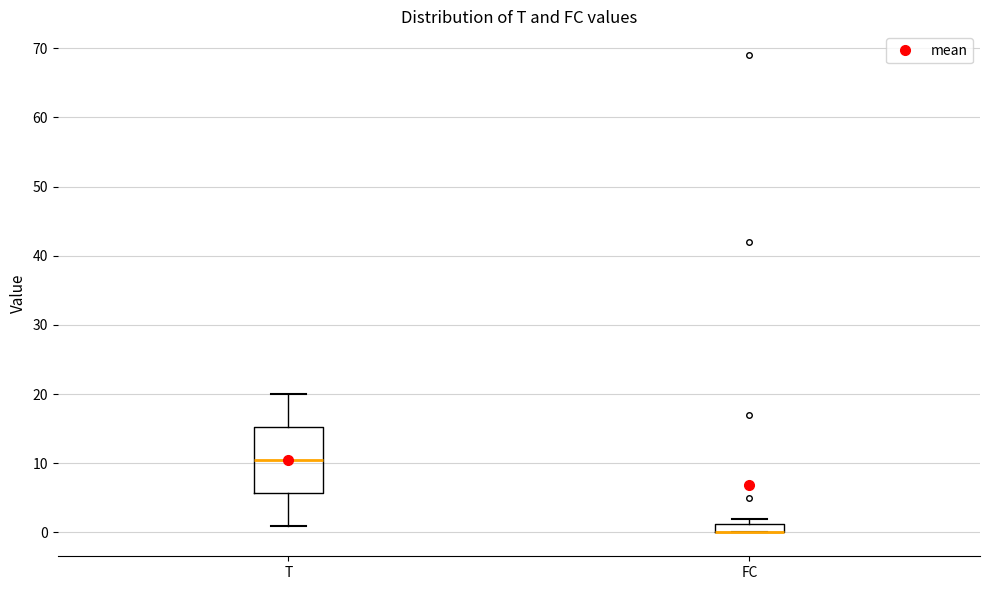

Comparing the boxes themselves (not the whiskers), which one is the tallest?

T